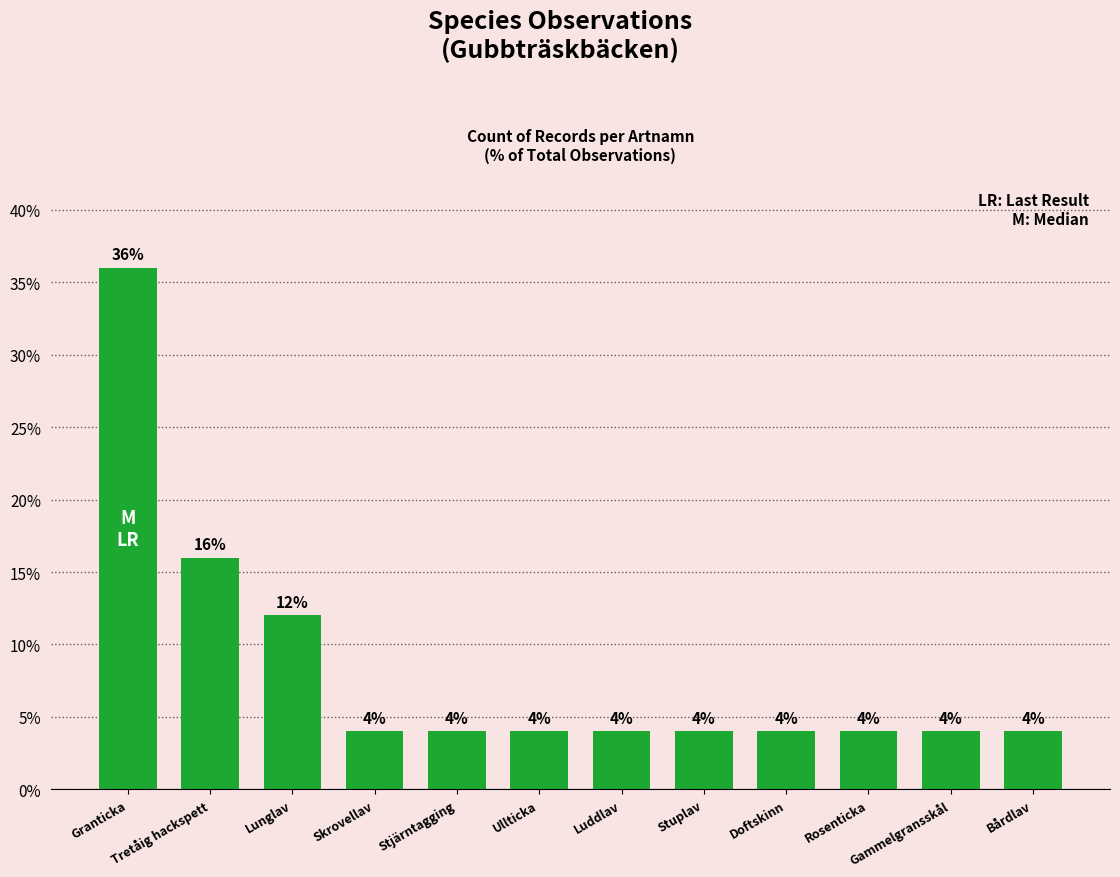

What is the maximum value shown in the chart?

36